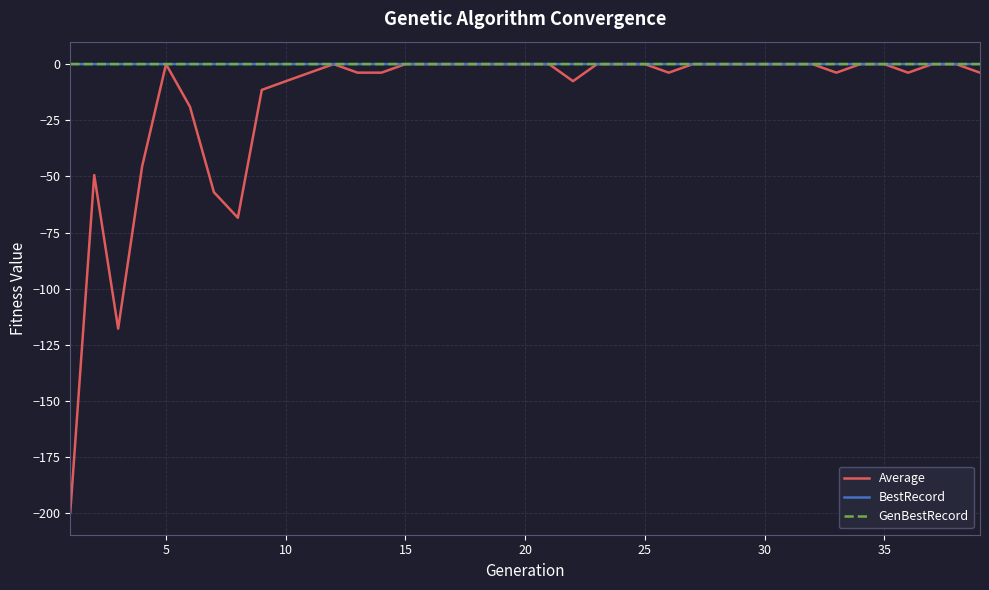

Which series has the largest range (max minus min)?

Average